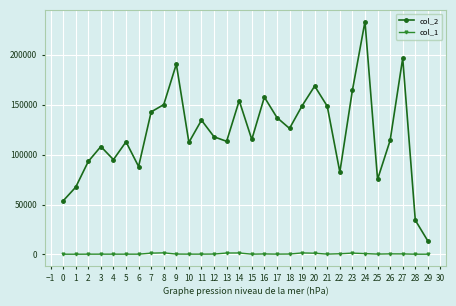

List the series in order of their peak value, highest first.

col_2, col_1